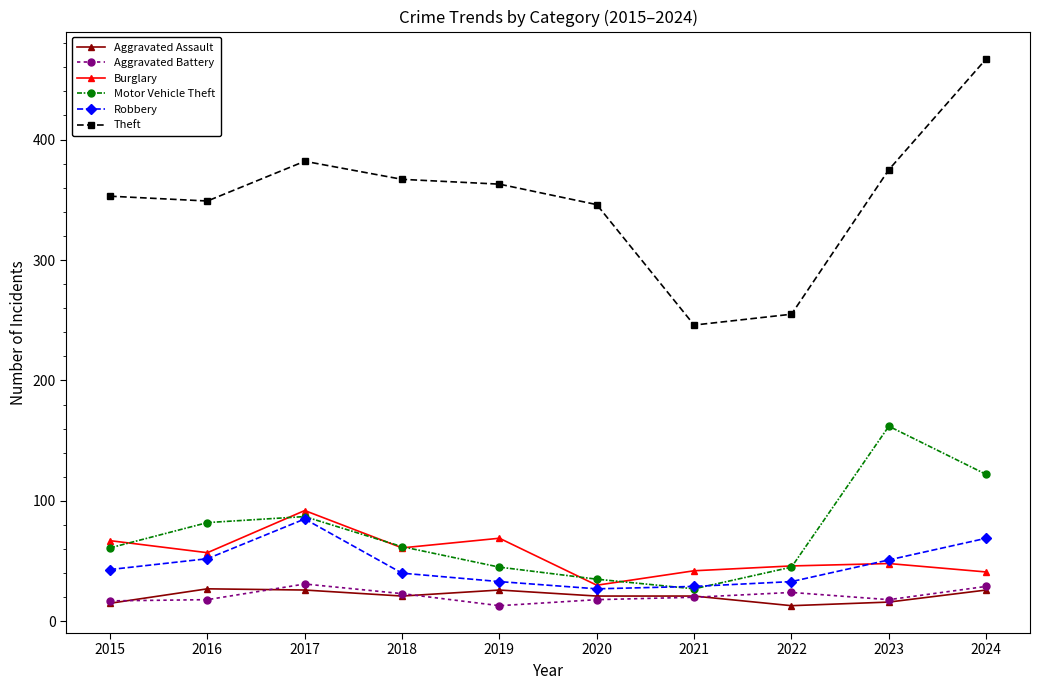

What is the difference between the highest and lowest values at 2015?

338